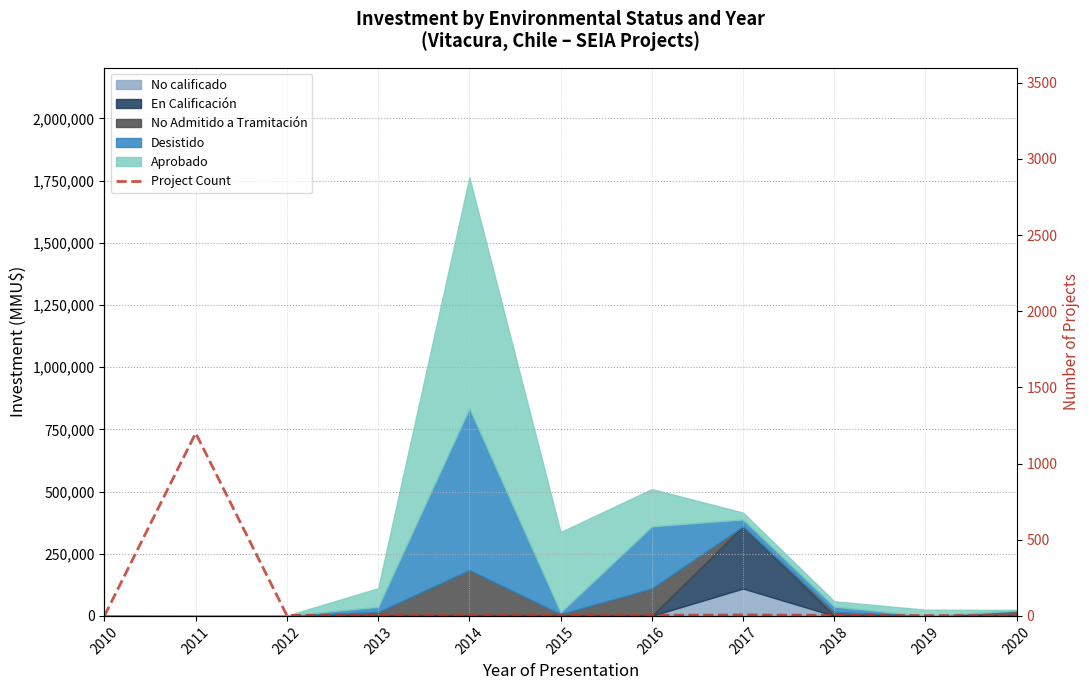

How many positive values are there?

10